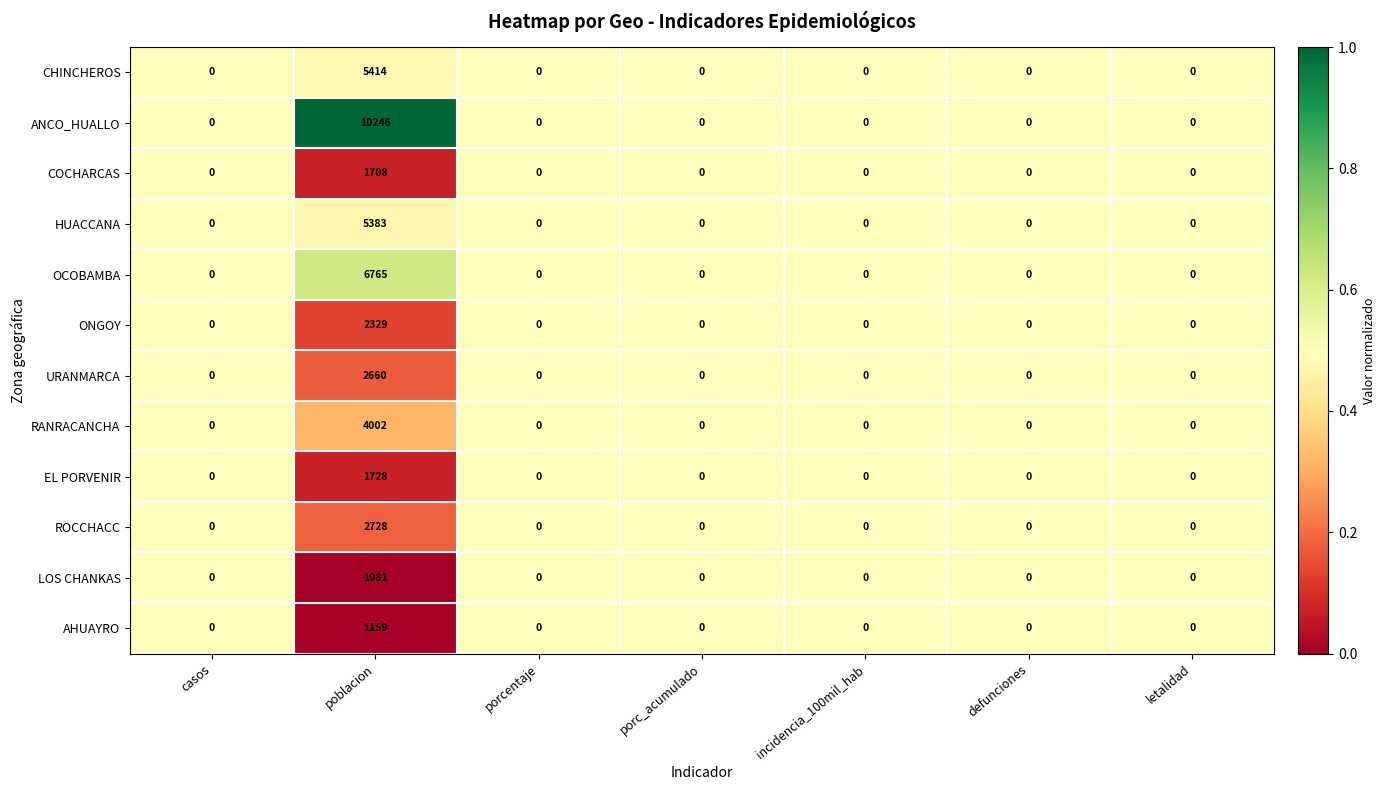

What is the highest value of the AHUAYRO series?

1159